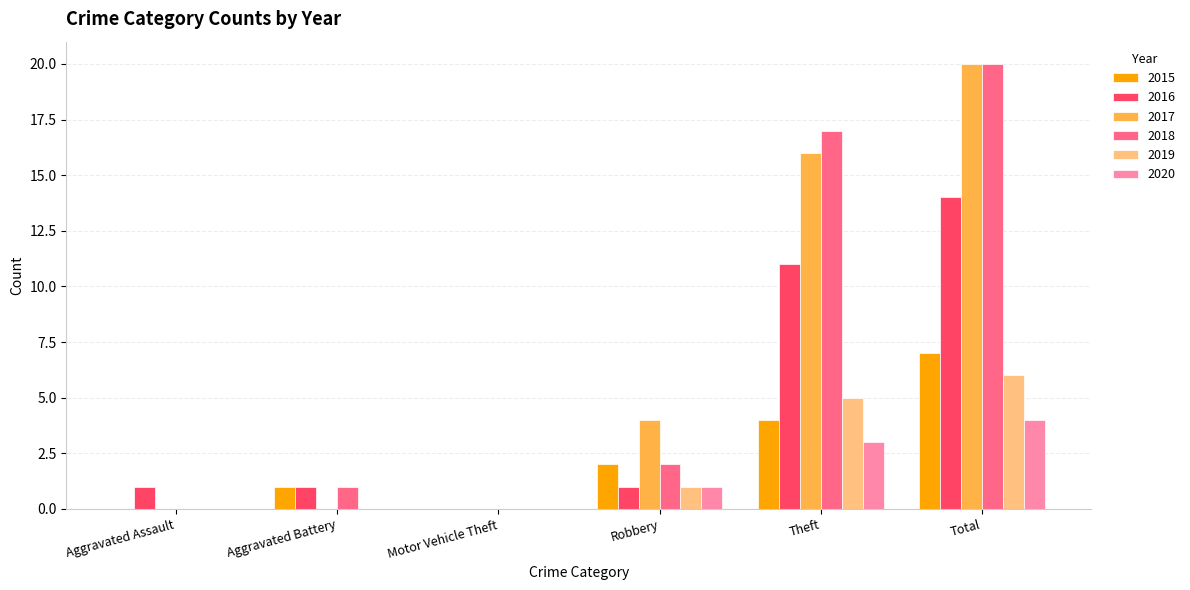

What is the maximum value for 2017?

20